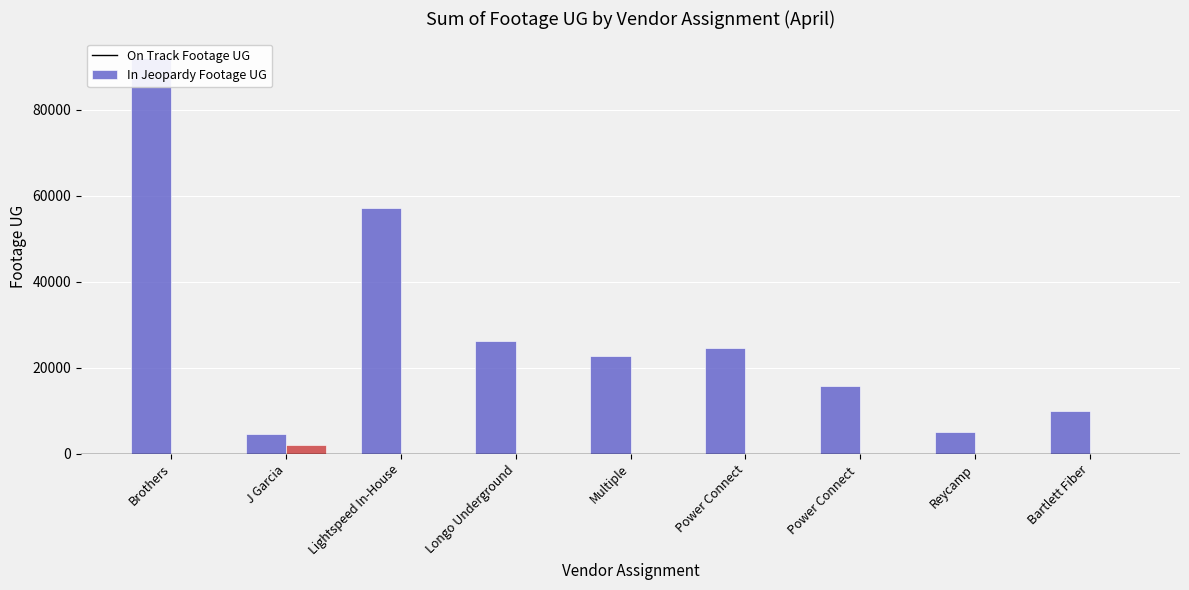

Which label corresponds to the smallest value in the chart?

Brothers